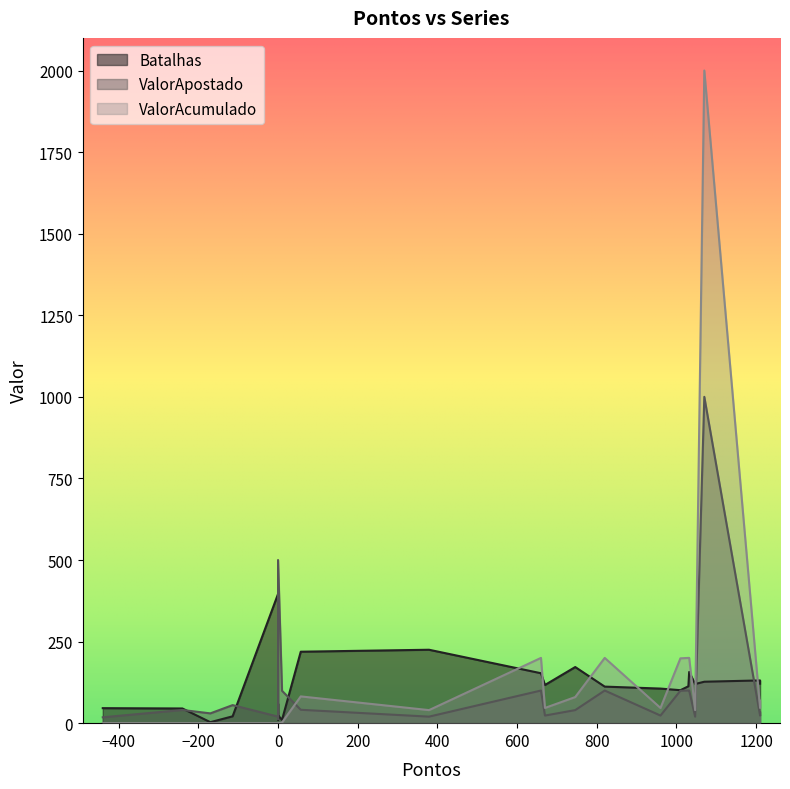

How many interior local valleys does the ValorApostado series have?

4